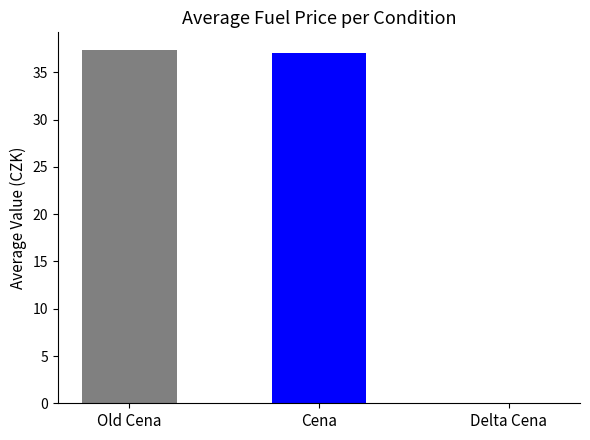

What is the difference between the maximum and minimum values?

37.6